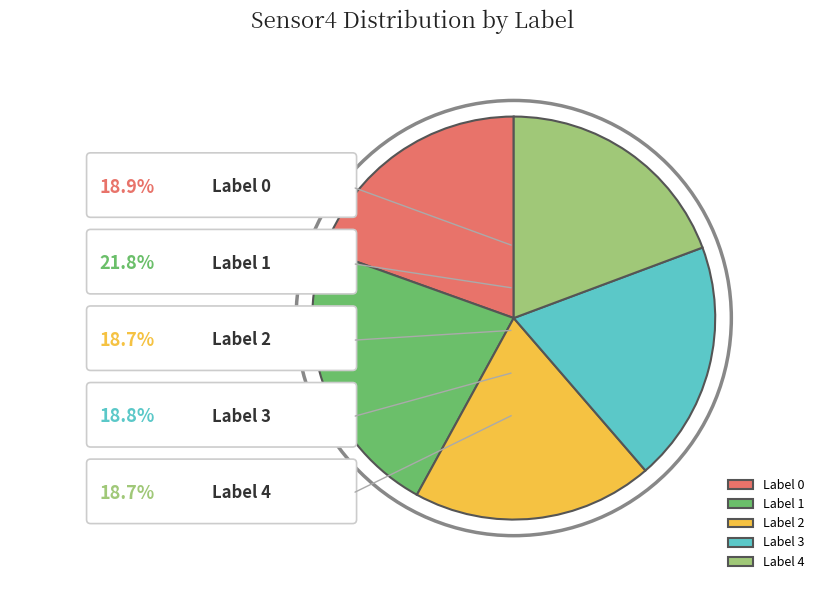

Which category has the smallest portion of the pie?

Label 4